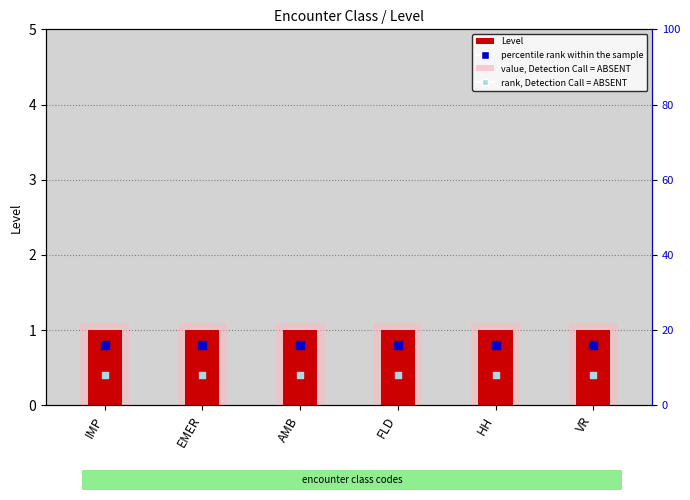

At how many categories does at least one series exceed 0?

6